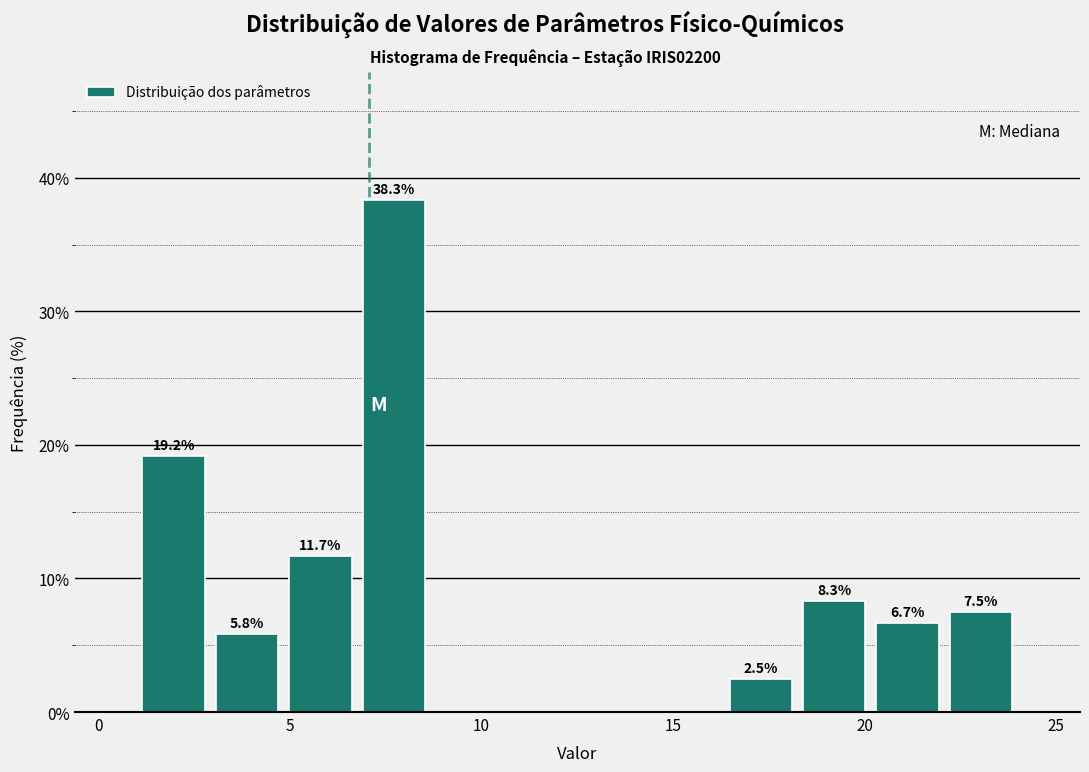

Around what value on the x-axis is the tallest bar? Give the approximate position of its centre, as read against the axis.

7.5